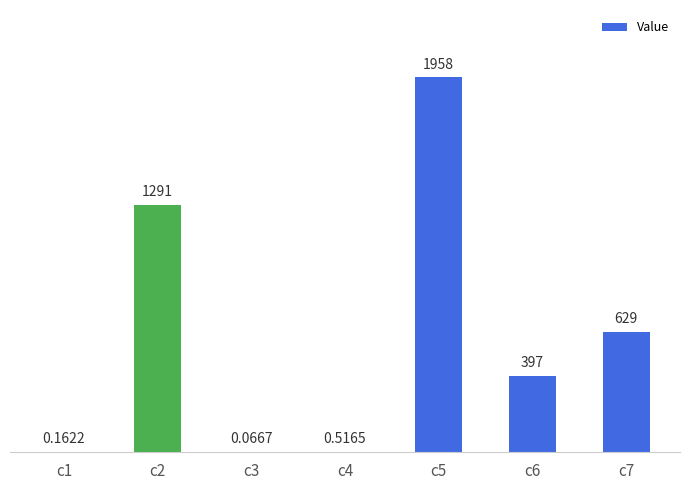

Count the number of data series in this chart.

1